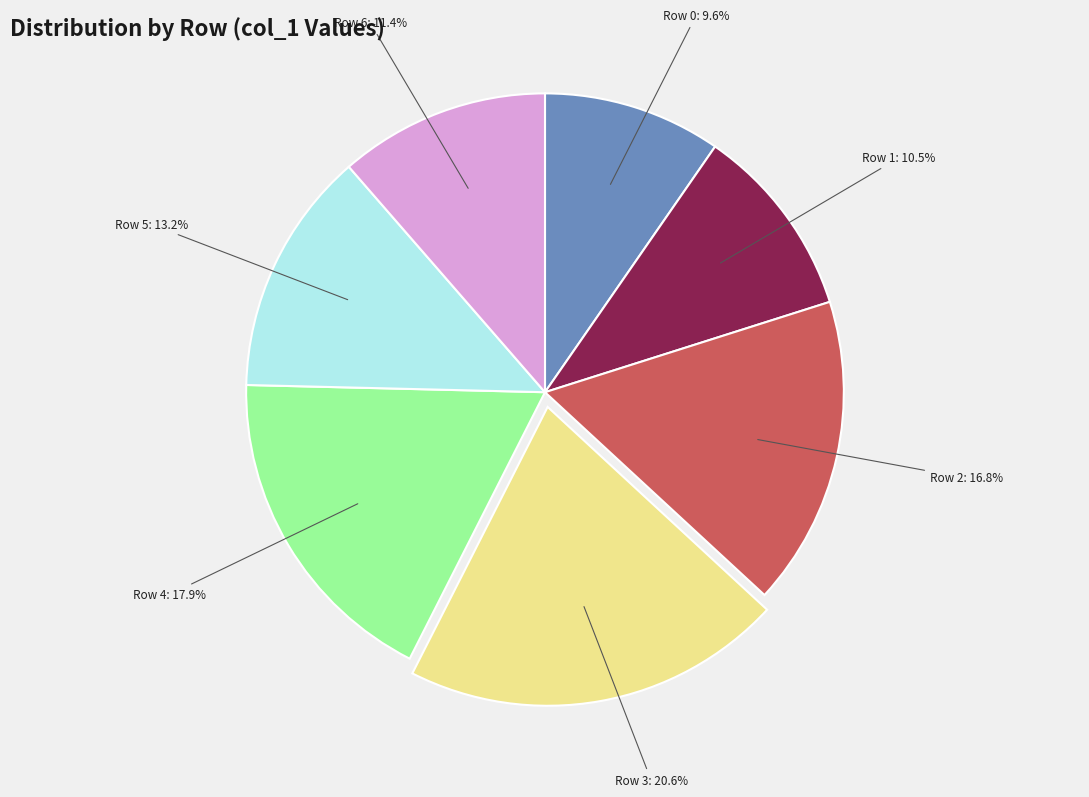

What is the ratio of the value at Row 6 to the value at Row 3?

0.6